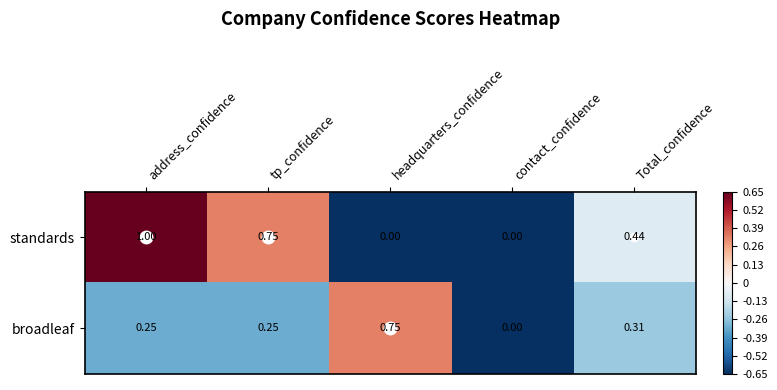

What is the minimum value shown in the chart?

0.0